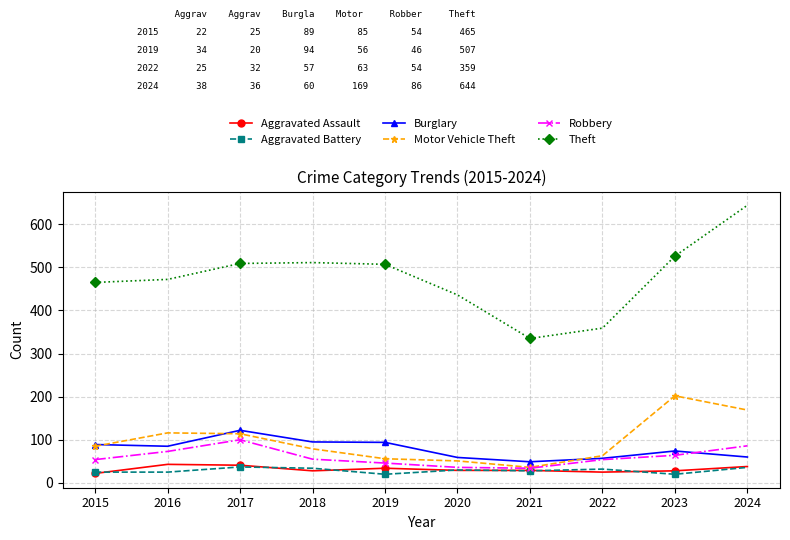

Does the chart have visible grid lines?

Yes